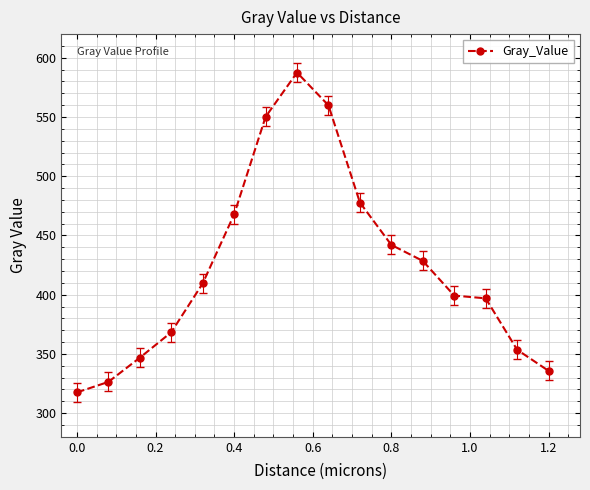

What is the value of the 2nd point from the left?

326.3